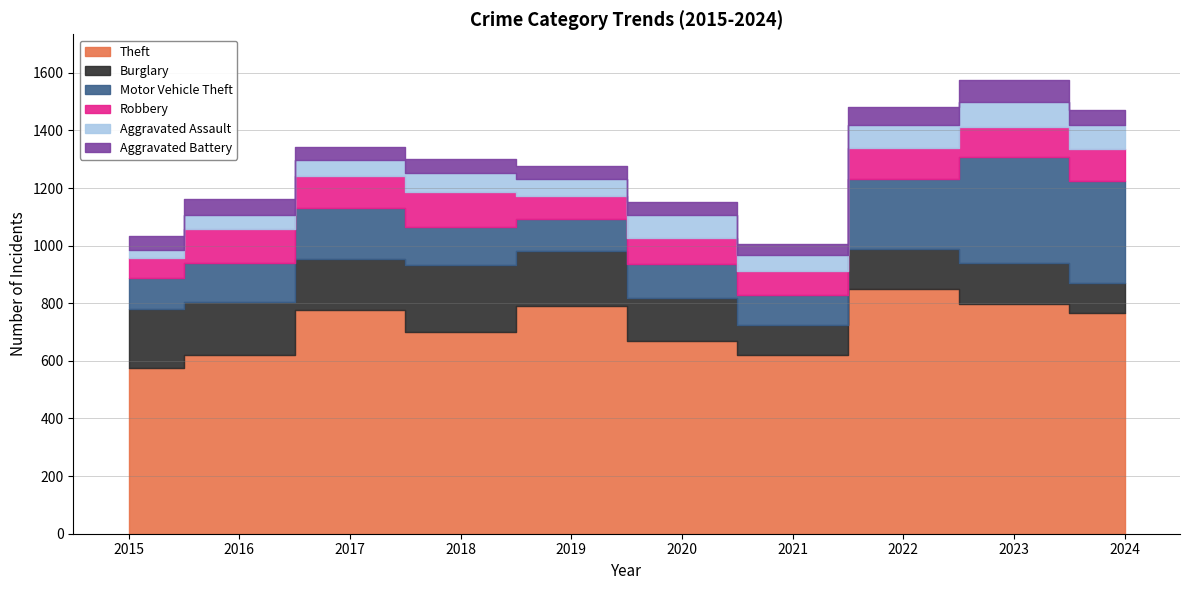

What is the lowest value of the Burglary series?

101